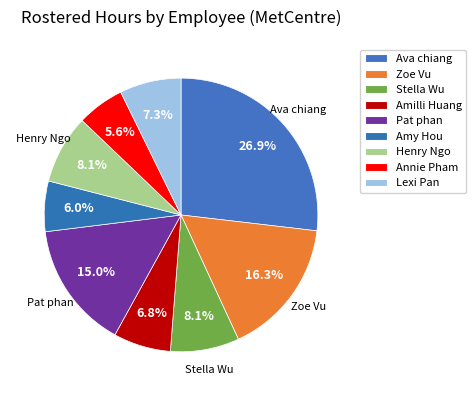

What is the largest slice in the pie chart?

Ava chiang